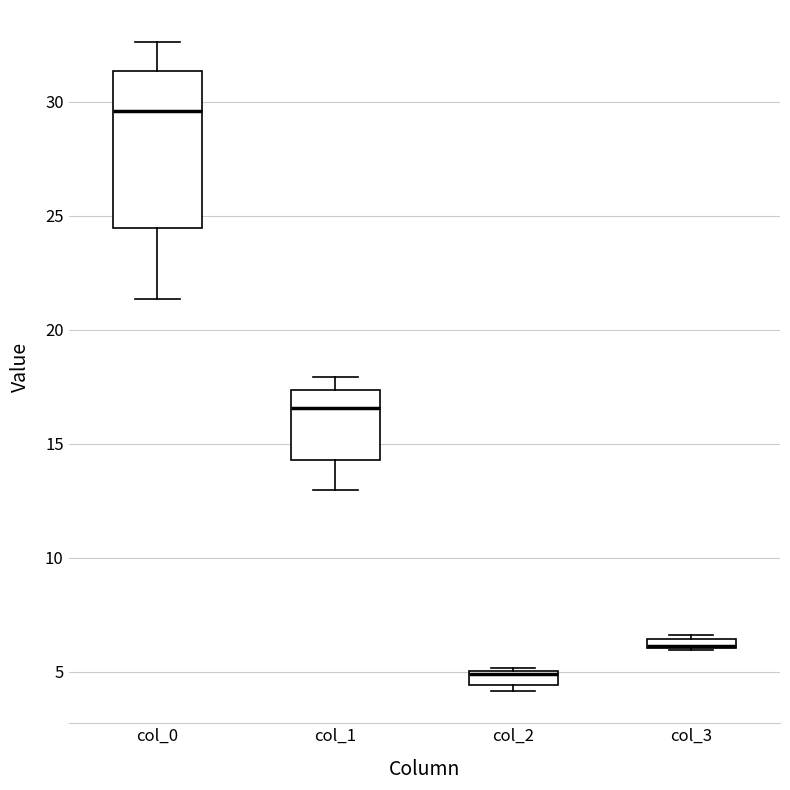

Which box is the tallest, from its lower edge to its upper edge?

col_0